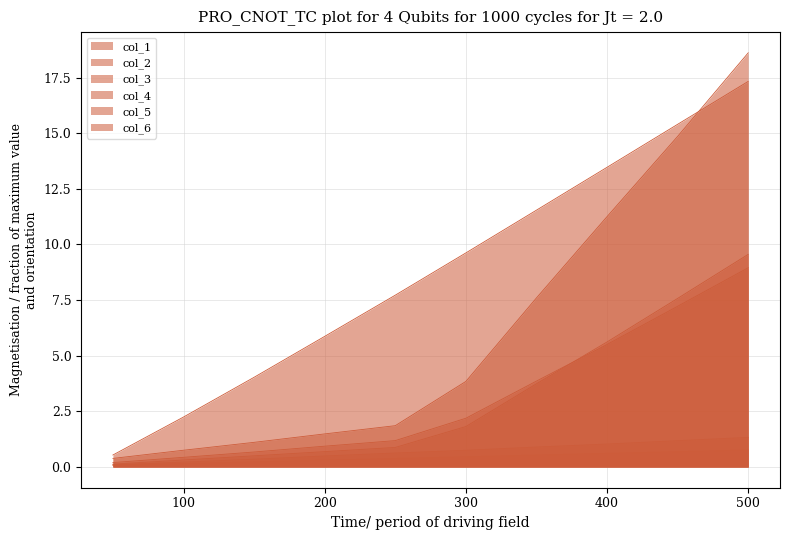

Read the col_5 value at 350000000.

0.5